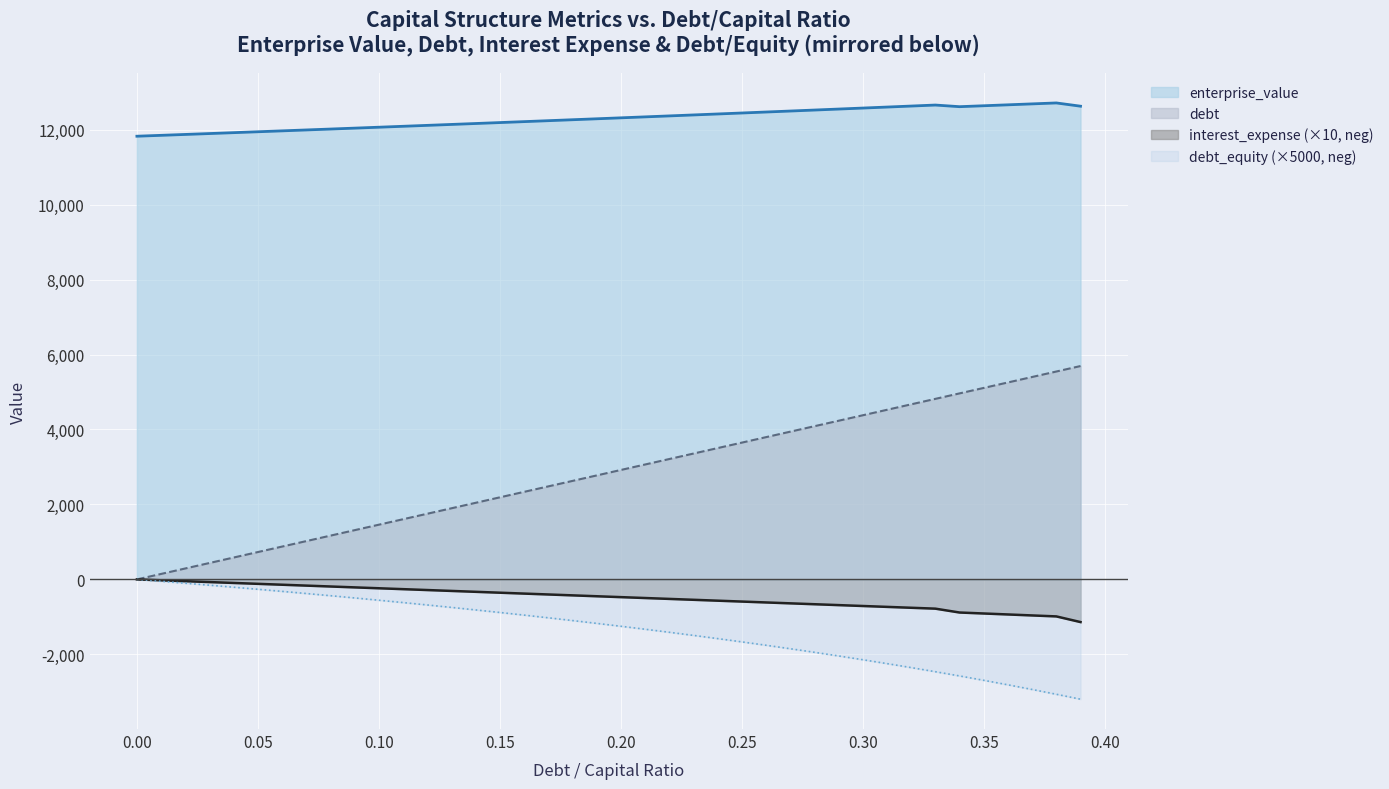

What is the total value across all series at 0.25?

13835.8